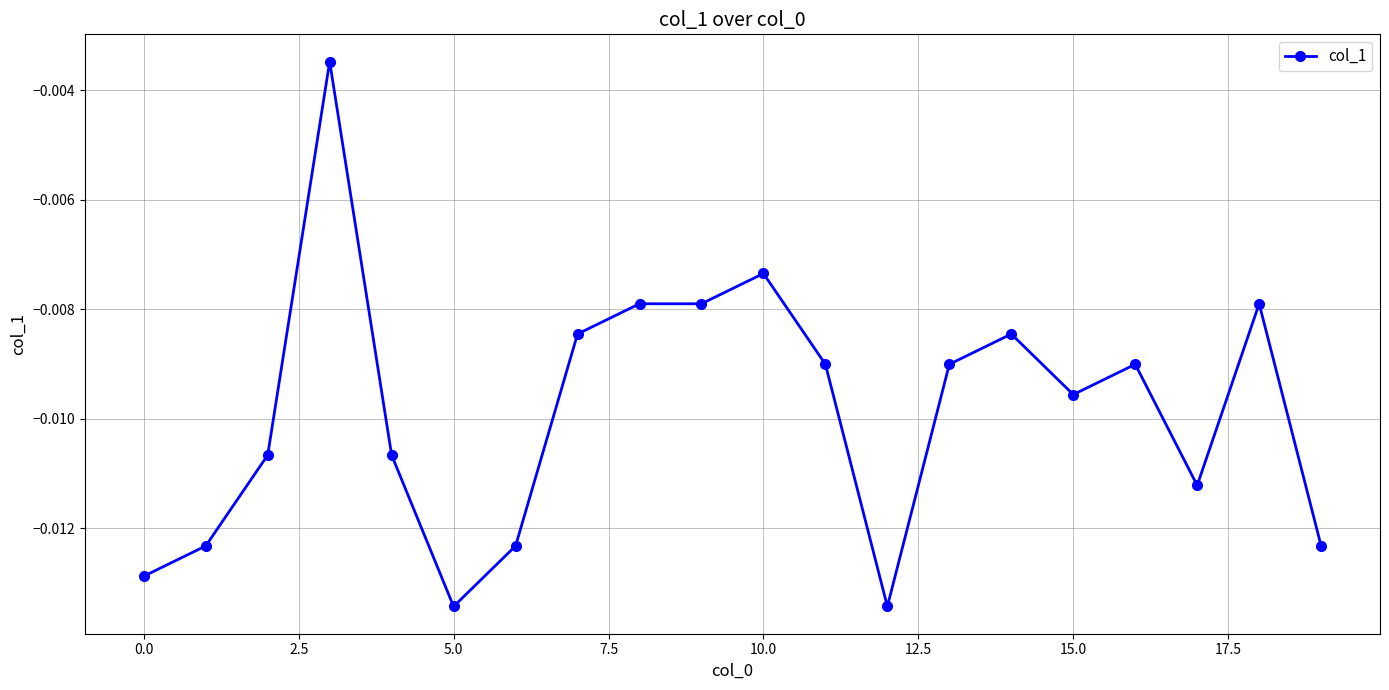

True or false: the data has more than 1 interior local peaks.

True